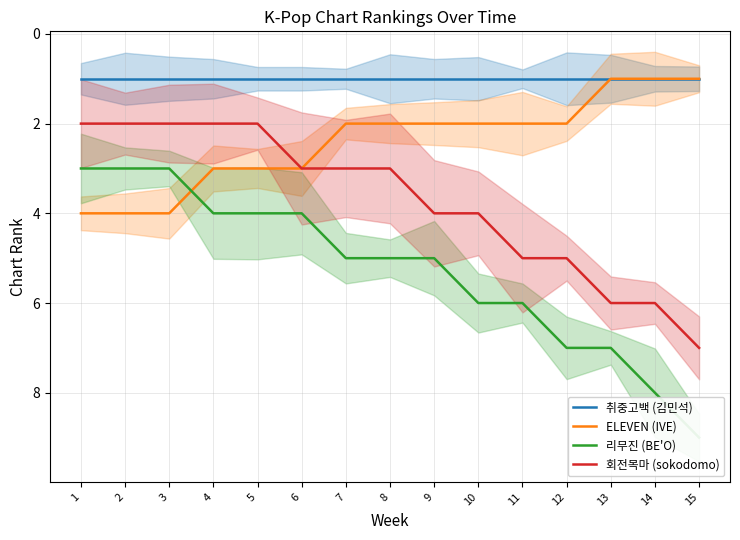

Rank the series at 14 from lowest to highest value.

취중고백 (김민석), ELEVEN (IVE), 회전목마 (sokodomo), 리무진 (BE'O)